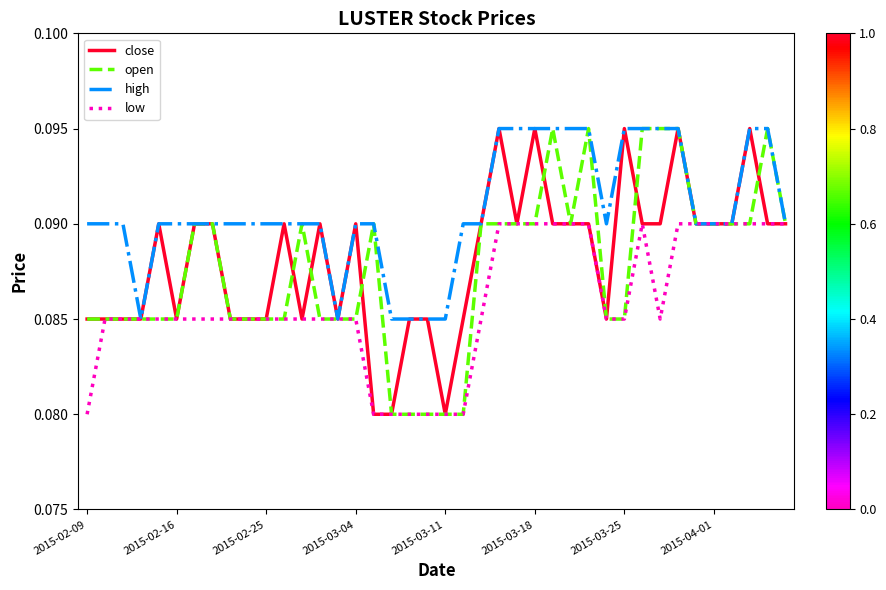

What are all the series names shown in the legend?

close, open, high, low